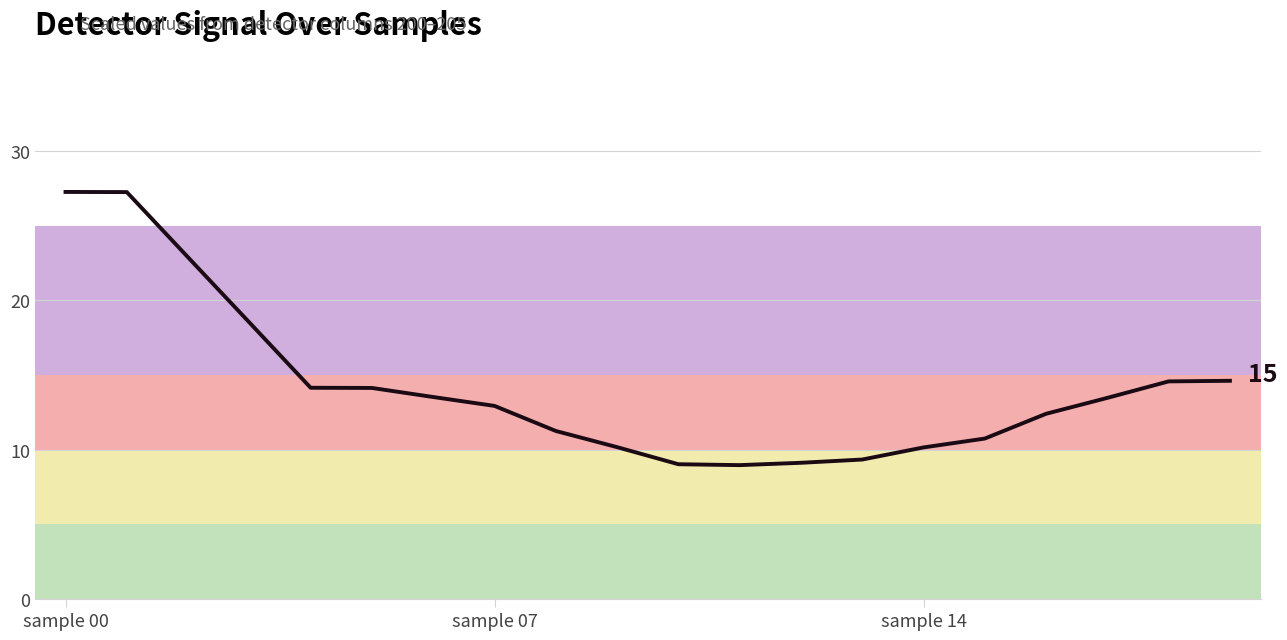

What is the difference between the maximum and minimum values?

18.3